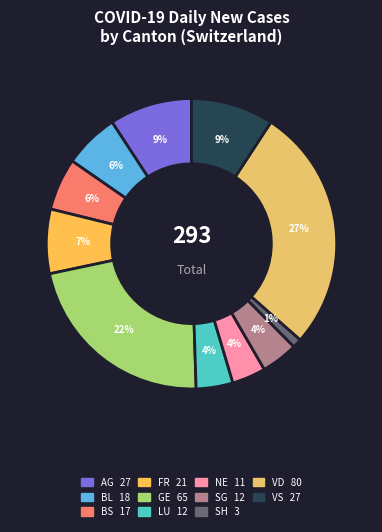

How many slices are in this pie chart?

11